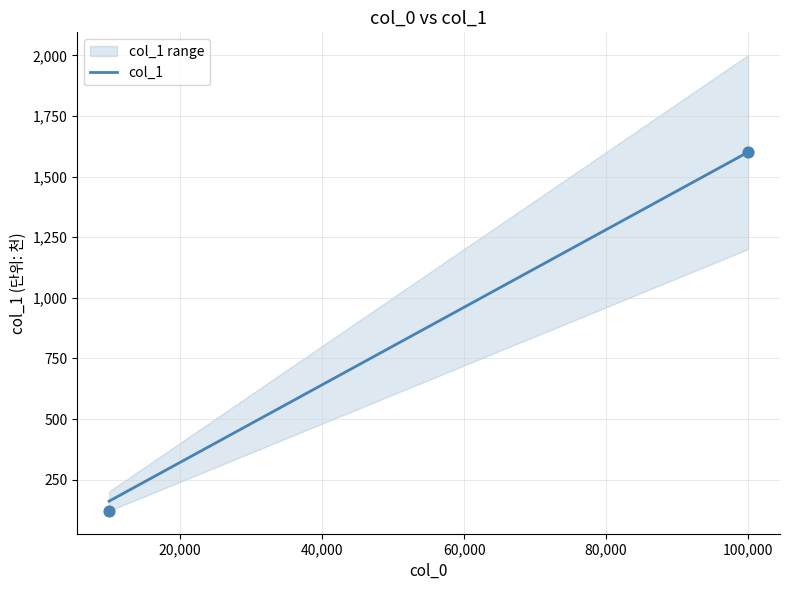

Is it true that col_1 equals 641.0 at 40,000?

True